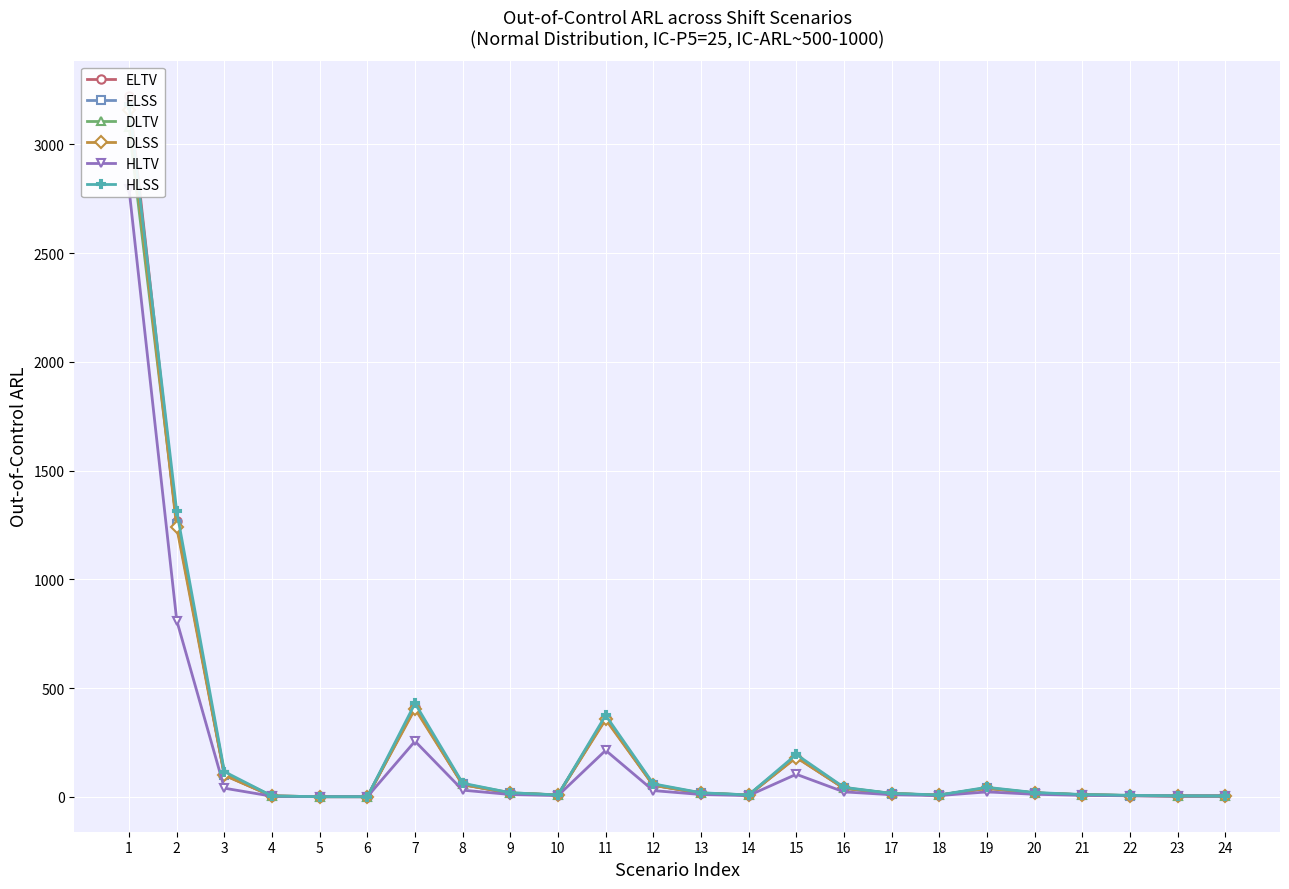

How many values in the ELTV series exceed 17?

11